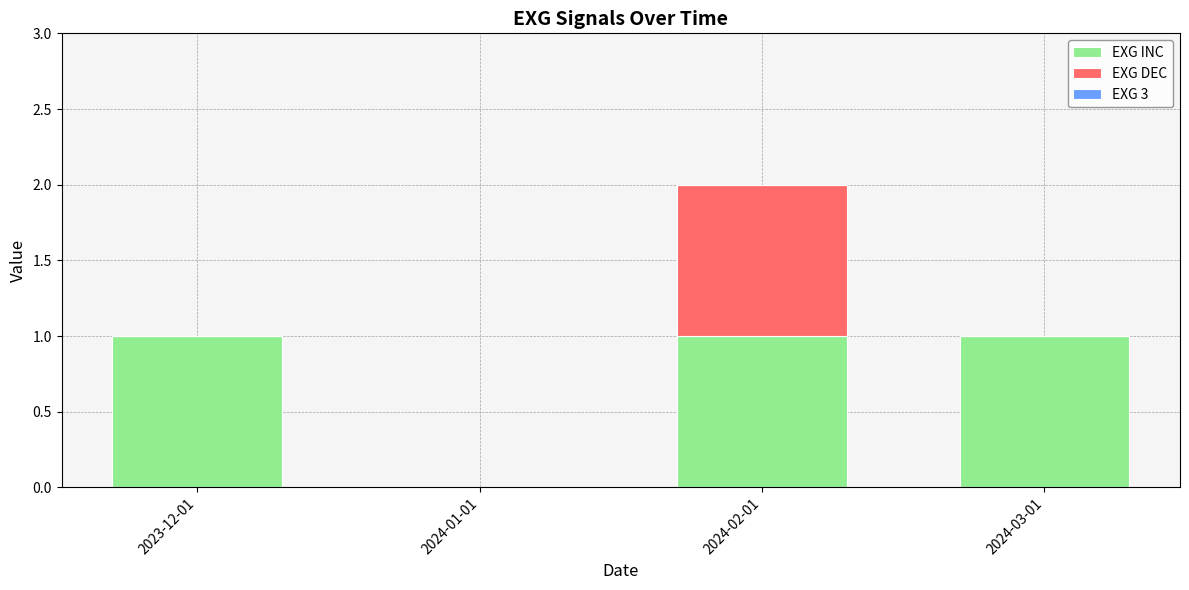

What is the sum of all EXG INC values?

3